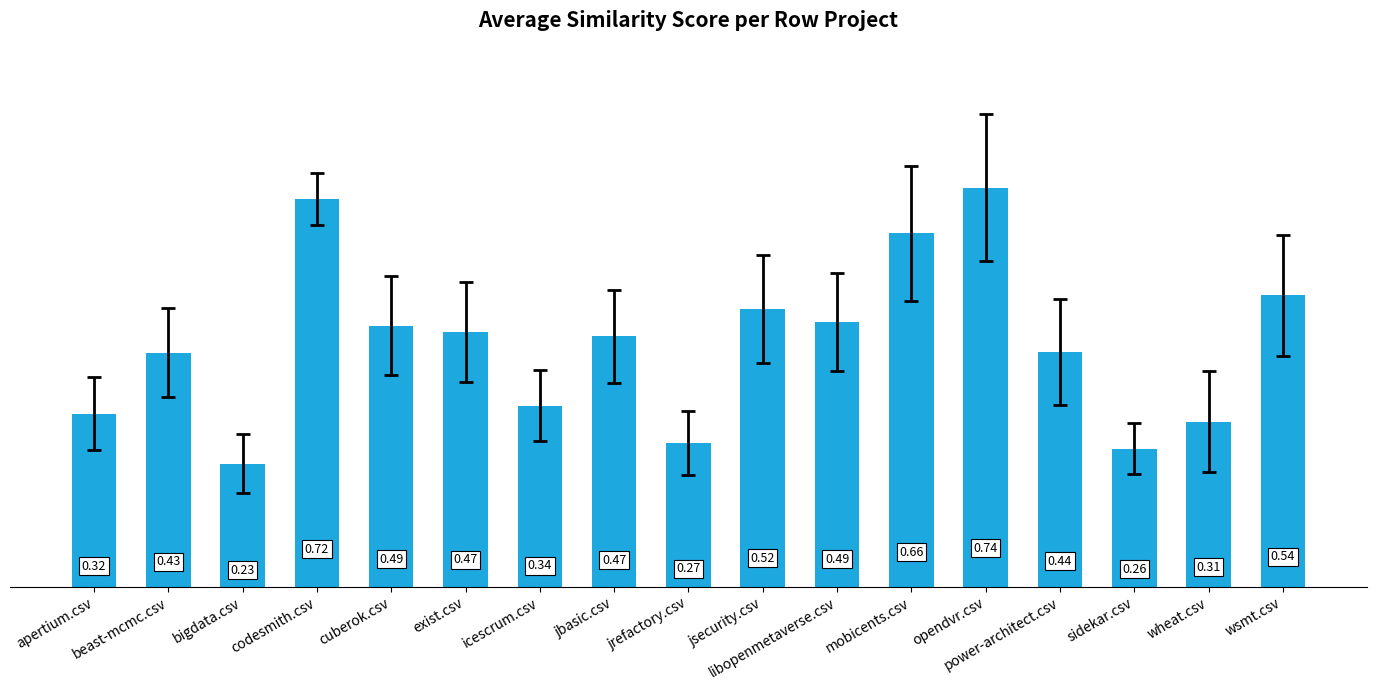

Are the bars grouped side by side (vs. stacked)?

No